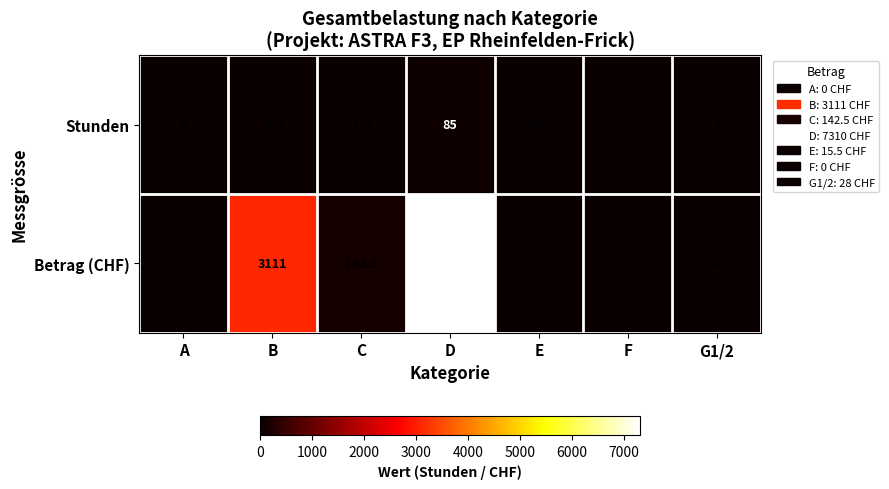

Where is Betrag (CHF) nearest to the value 3655?

B